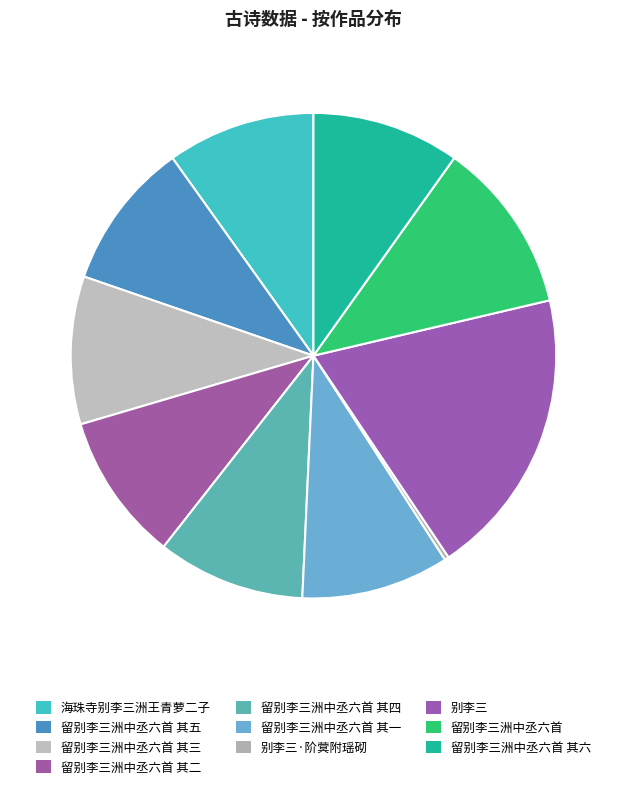

What is the smallest slice in the pie chart?

别李三·阶蓂附瑶砌